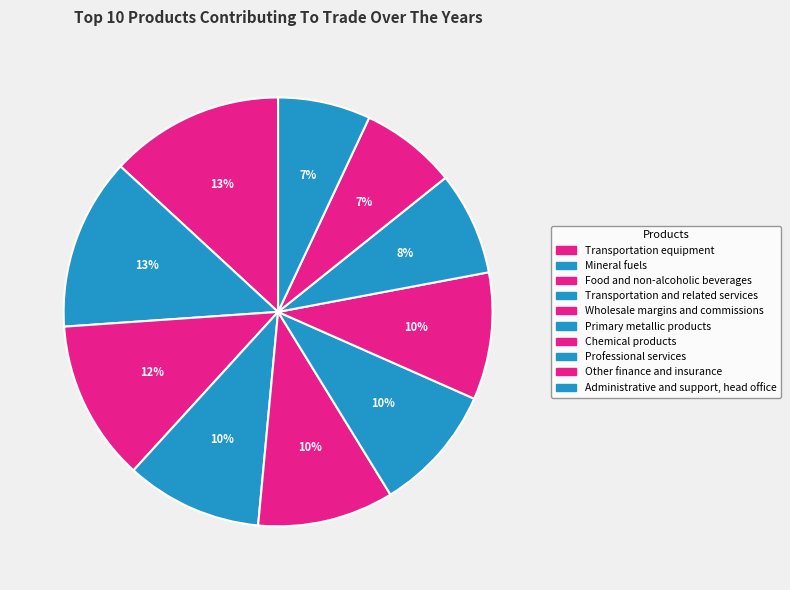

Count the number of slices in the pie.

10